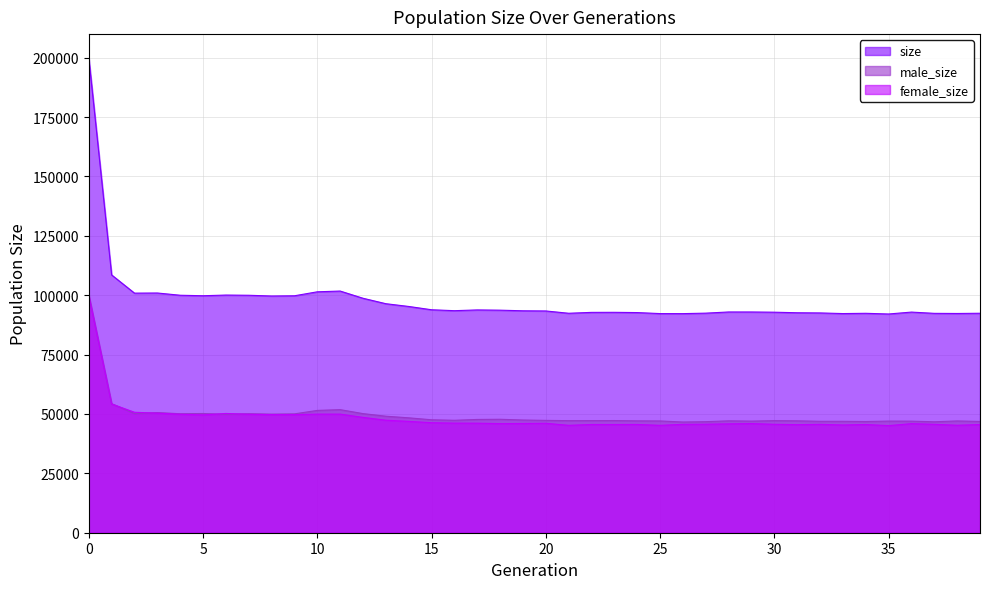

True or false: size and male_size cross at least once.

False